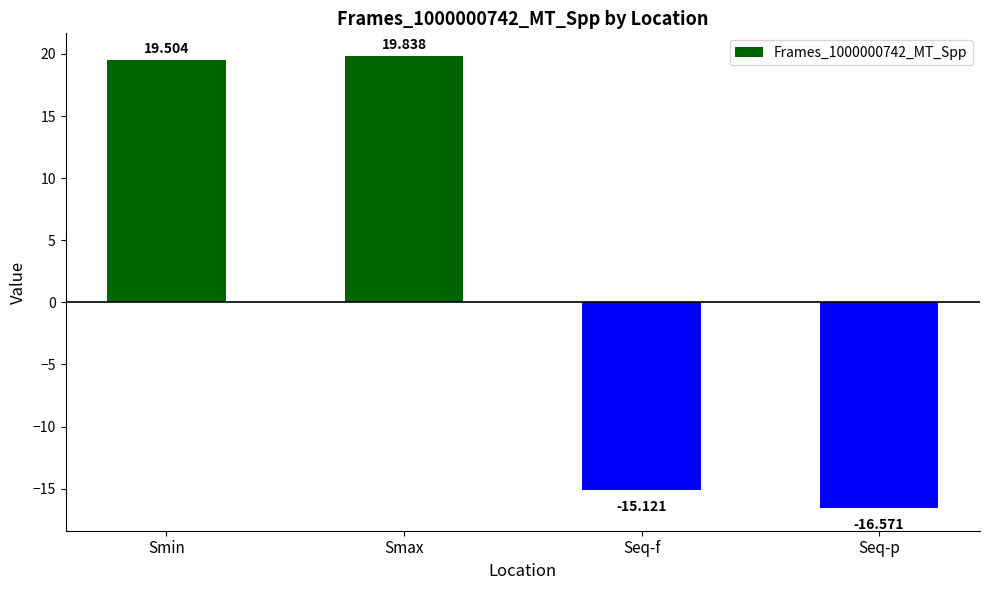

Is it true that the value at Smax is 6.1?

False